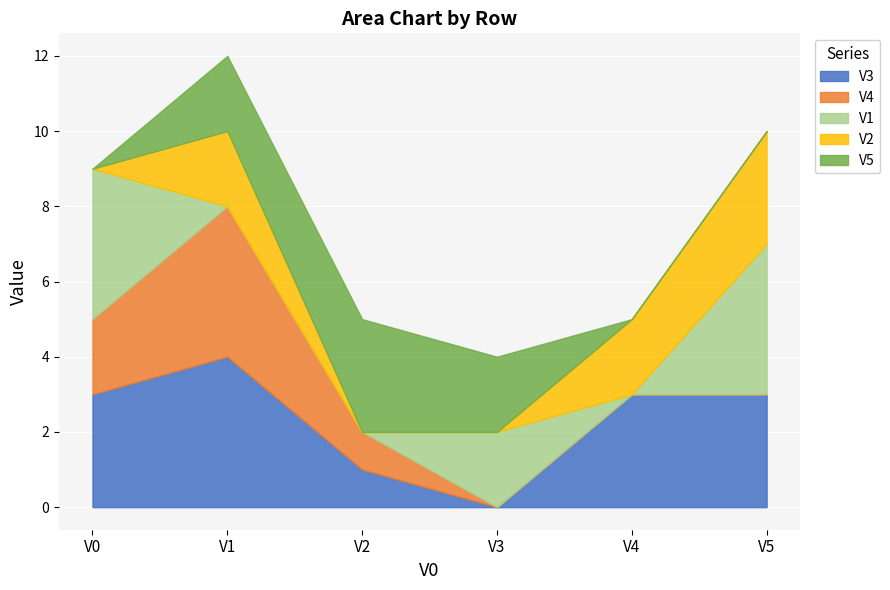

Which series has the widest spread of values?

V3